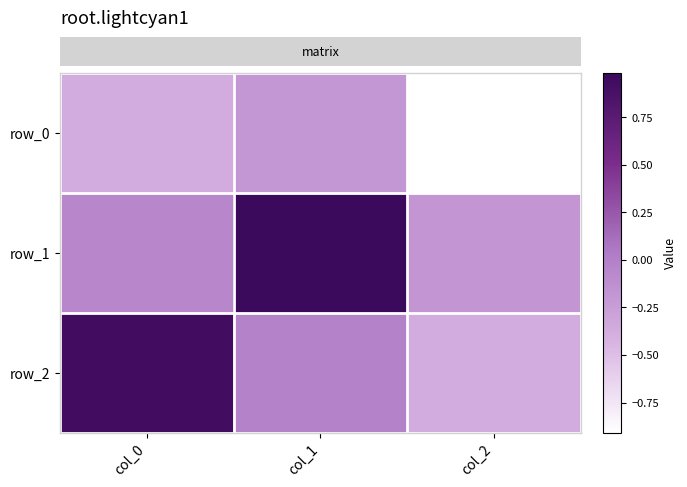

Which category has the lowest value in the row_0 series?

col_2